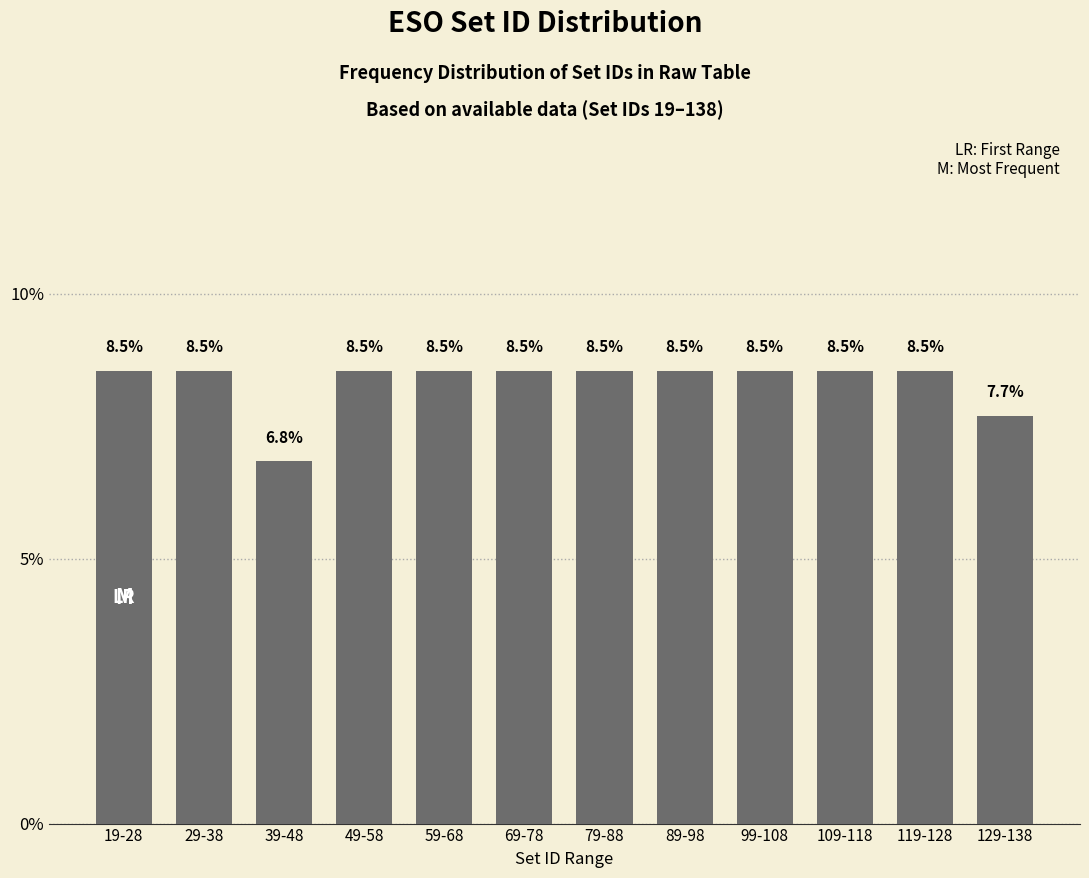

Reading right to left, extract all data points from this chart.

129-138=7.7	119-128=8.5	109-118=8.5	99-108=8.5	89-98=8.5	79-88=8.5	69-78=8.5	59-68=8.5	49-58=8.5	39-48=6.8	29-38=8.5	19-28=8.5